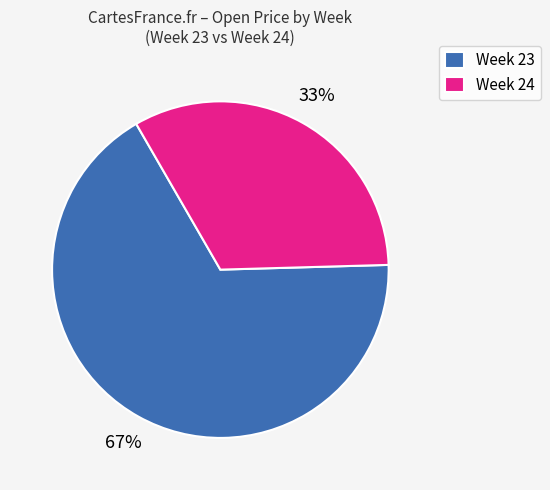

Combined, do Week 24 and Week 23 account for over 50%?

Yes